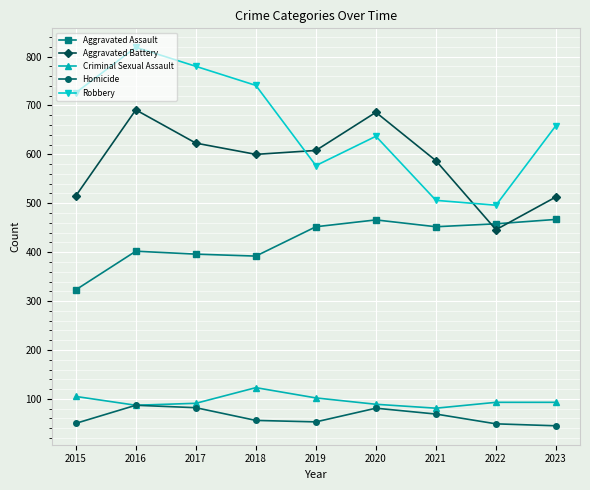

Where is Aggravated Assault nearest to the value 395?

2017